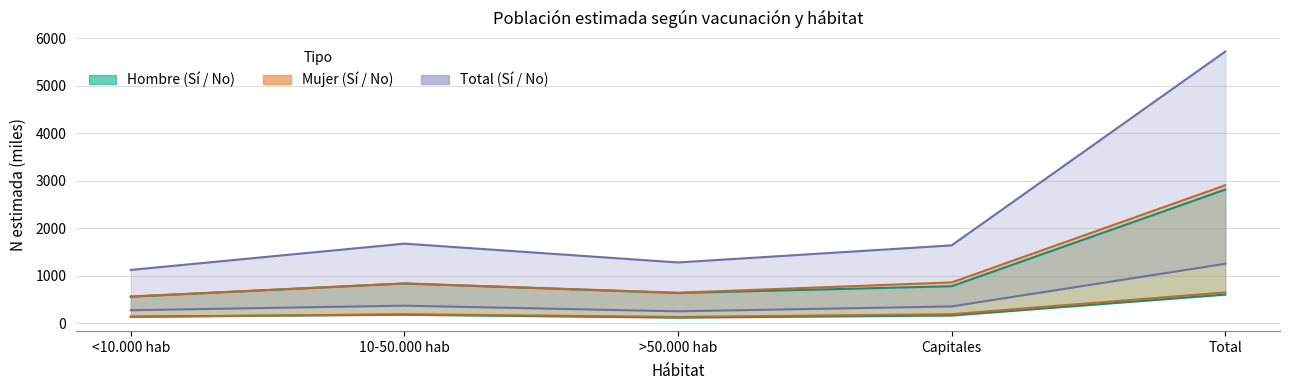

What is the minimum value shown in the chart?

118.8